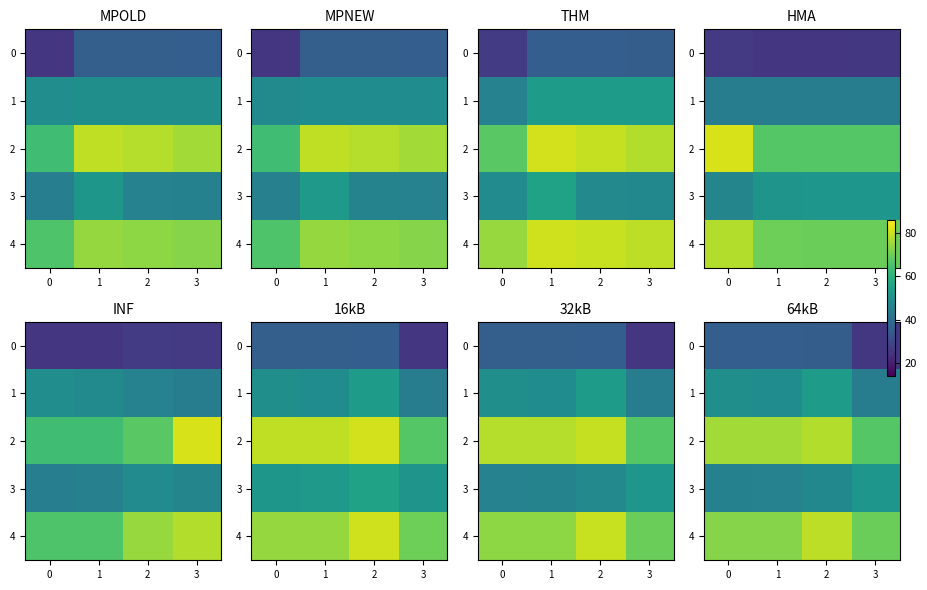

What is the difference between the highest and lowest values at 3?

44.1